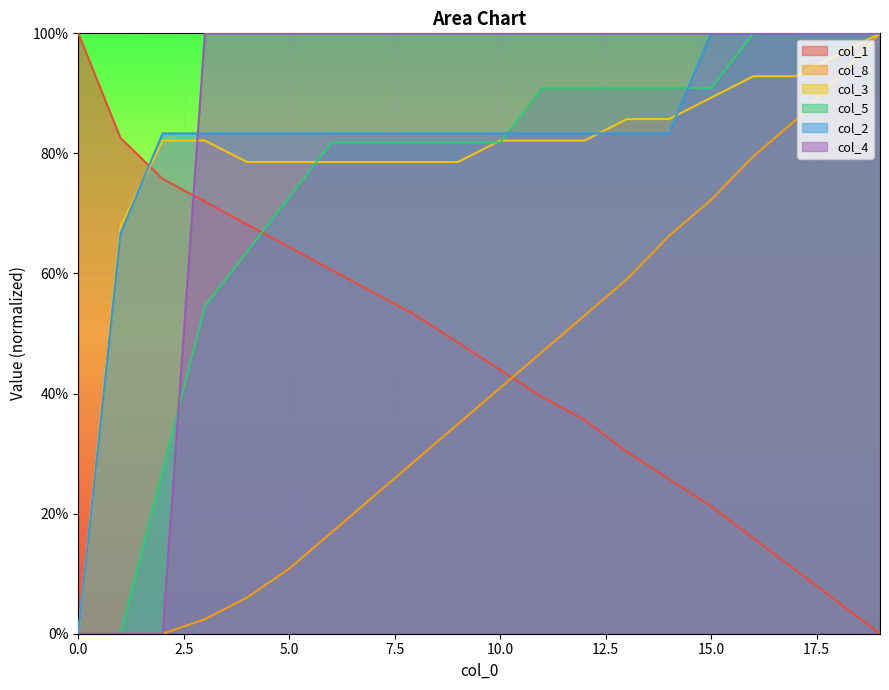

How many lines are shown in the chart?

6